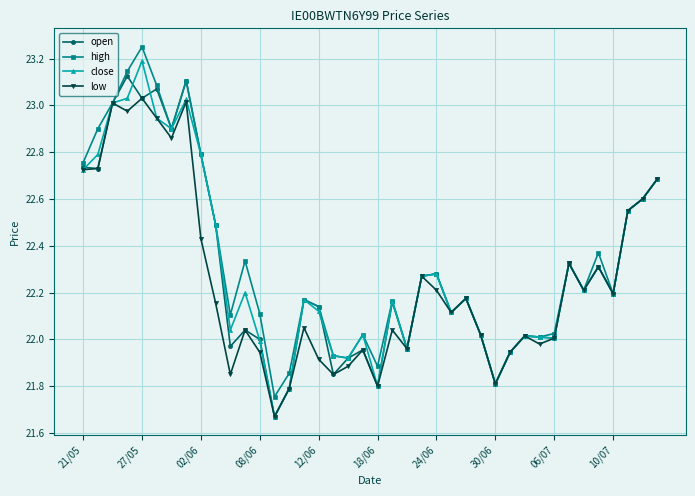

In high, how many points are lower than both neighbors (excluding endpoints)?

11